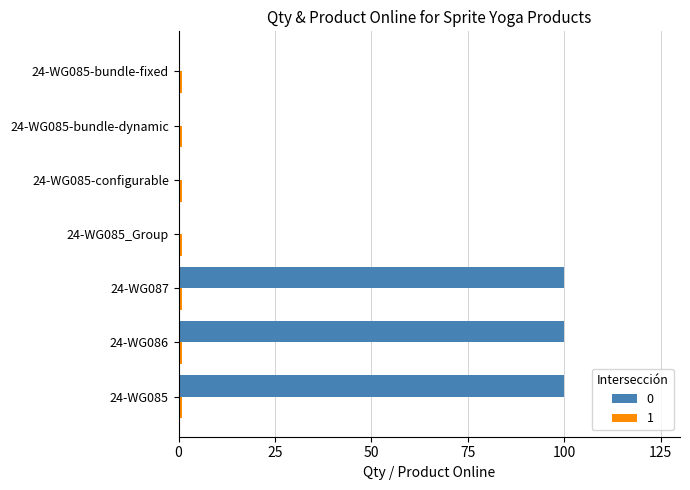

True or false: 0 has a value of -62 at 24-WG085-configurable.

False